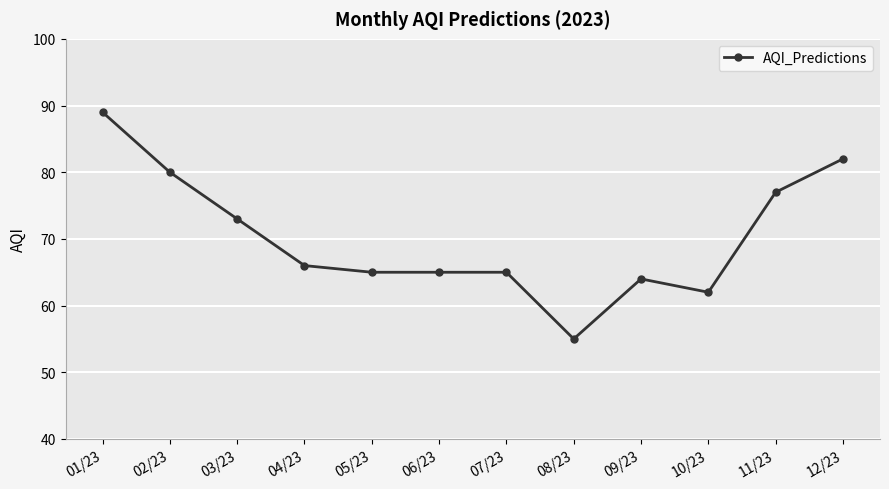

Reading right to left, what are all the values shown in this chart?

12/23=82	11/23=77	10/23=62	09/23=64	08/23=55	07/23=65	06/23=65	05/23=65	04/23=66	03/23=73	02/23=80	01/23=89